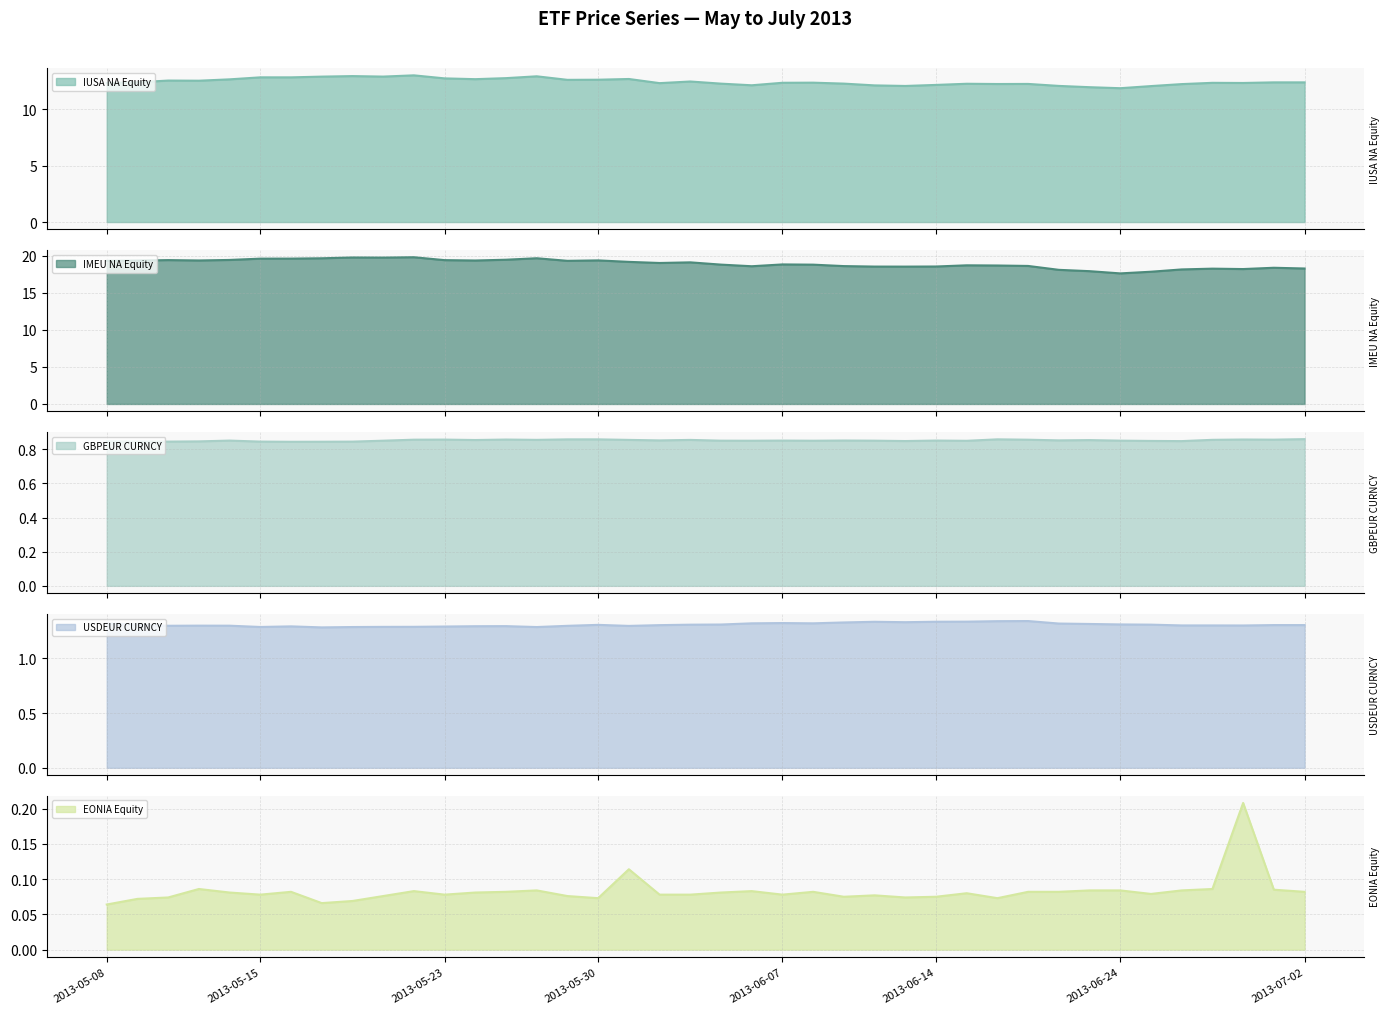

Where does the IUSA NA Equity series first go above 12?

2013-05-08